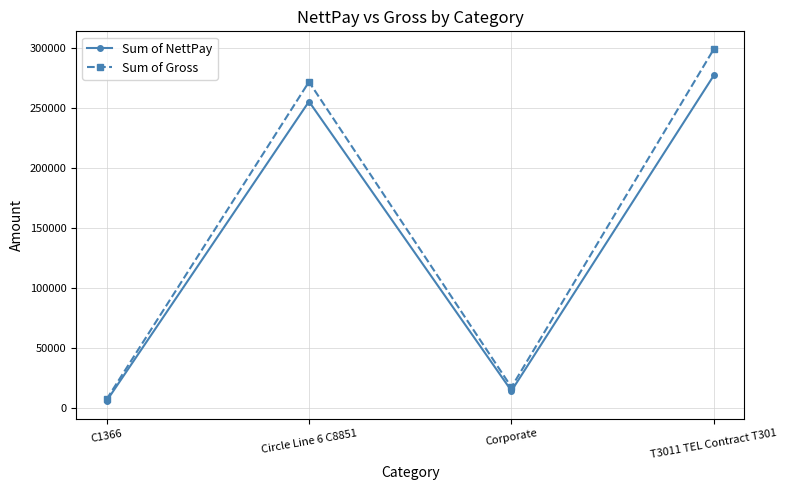

True or false: Sum of NettPay has more than 0 points higher than both neighbors.

True